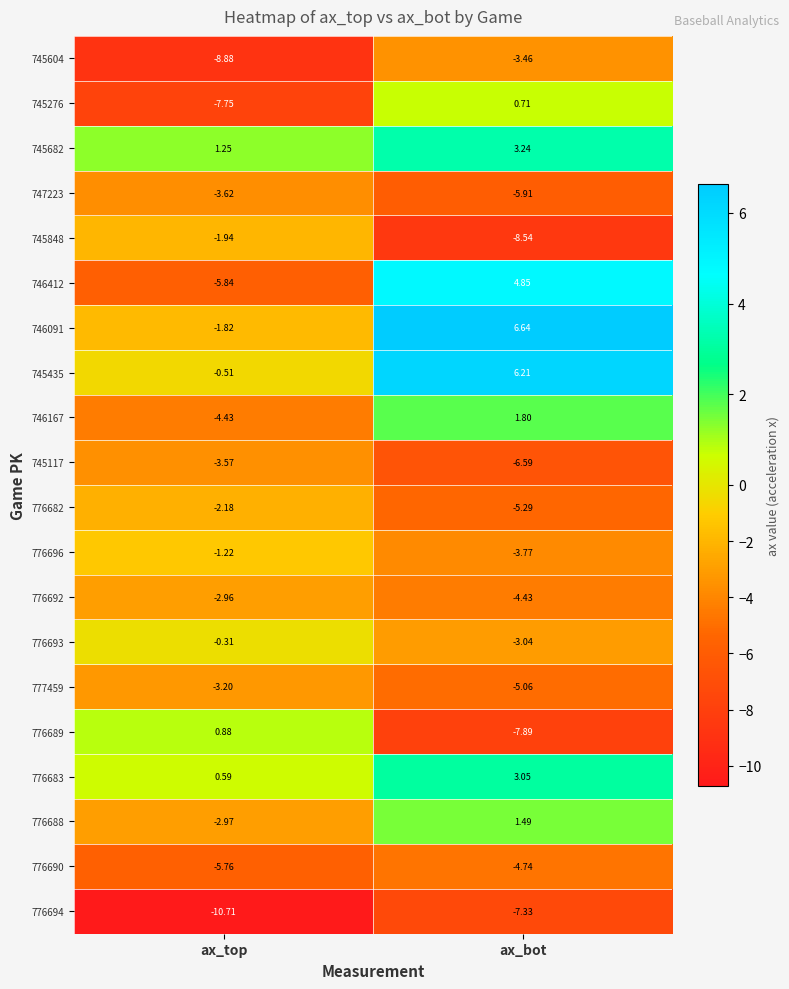

At which label is 776683 closest to 1?

ax_top